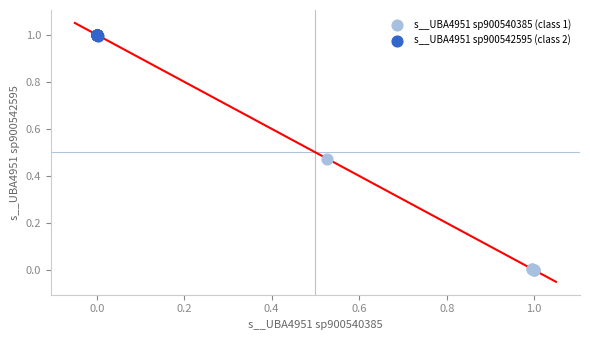

Which series has the largest Y range (max minus min)?

s__UBA4951 sp900540385 (class 1)